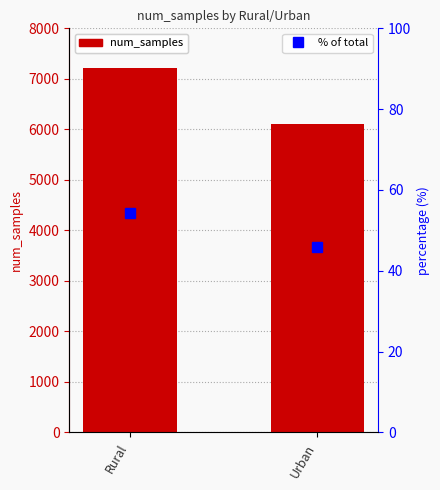

The value of num_samples at Rural is 3234.5. True or false?

False